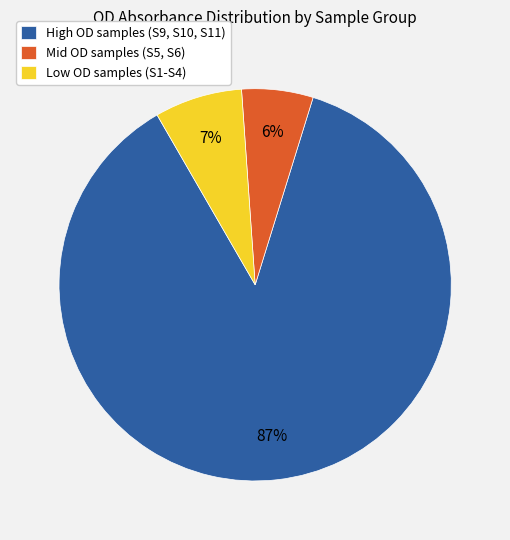

To the nearest percent, what is the combined percentage of Mid OD samples (S5, S6) and Low OD samples (S1-S4)?

13%